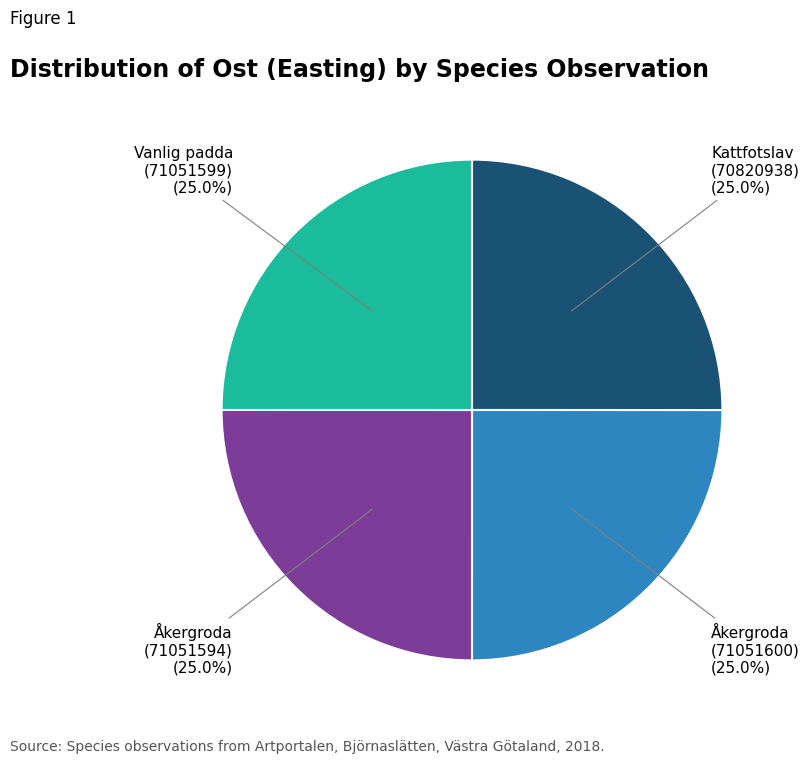

Approximately how many times larger is the value at Åkergroda (71051594) (25.0%) compared to Kattfotslav (70820938) (25.0%)?

1.0